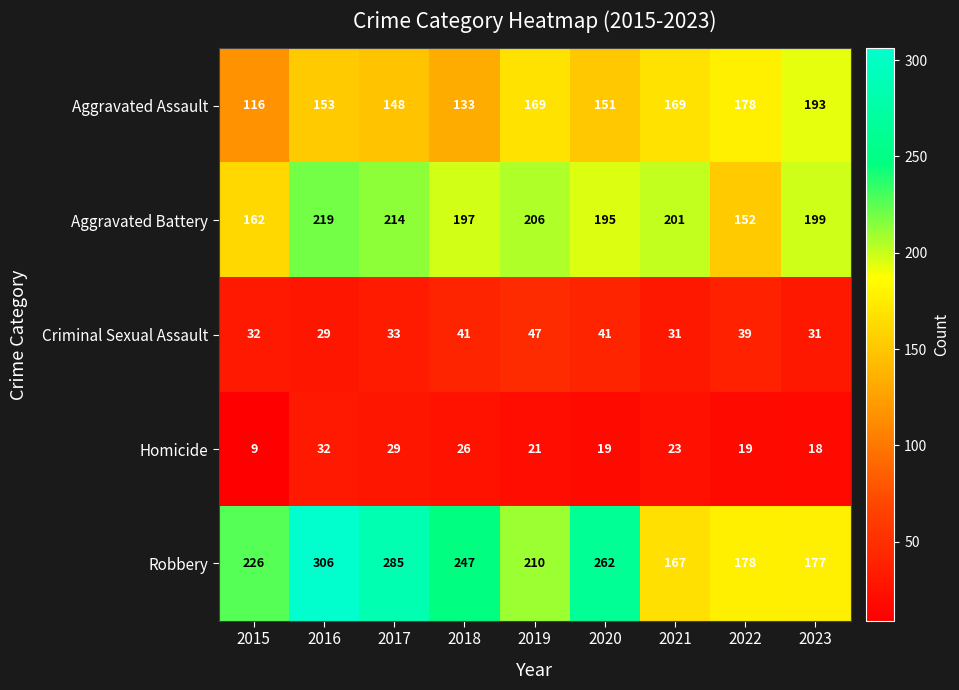

What is the total value across all series at 2016?

739